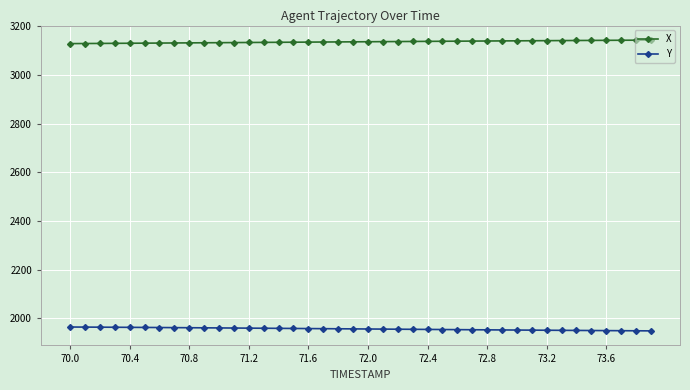

True or false: Y and X cross at least once.

False